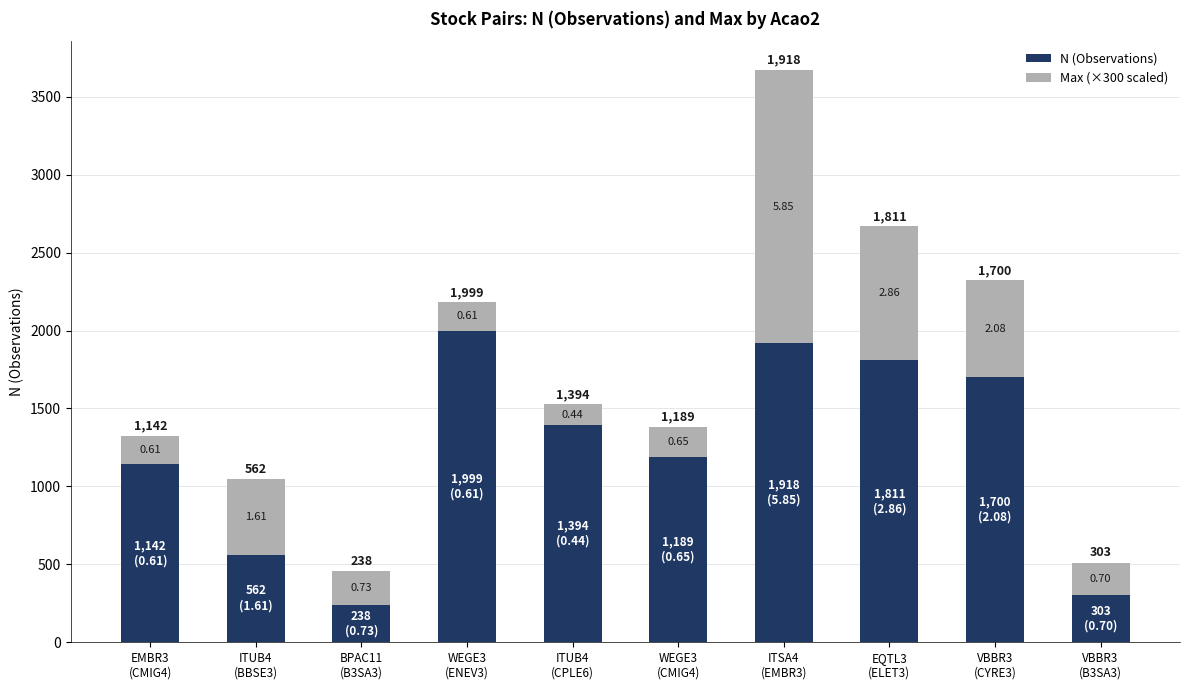

What are all the series names shown in the legend?

N (Observations), Max (×300 scaled)